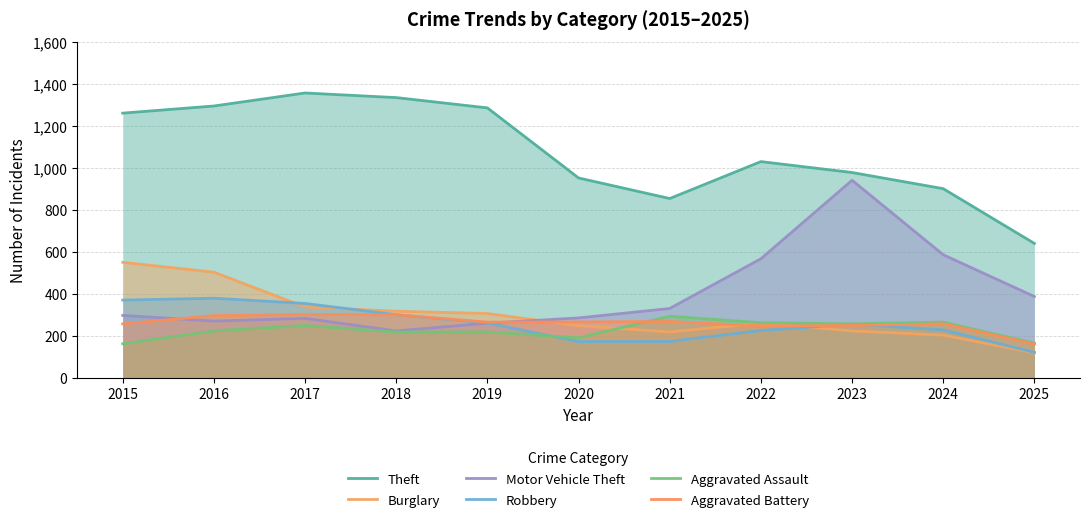

Which series ends up on top after the final intersection of Motor Vehicle Theft and Aggravated Battery?

Motor Vehicle Theft